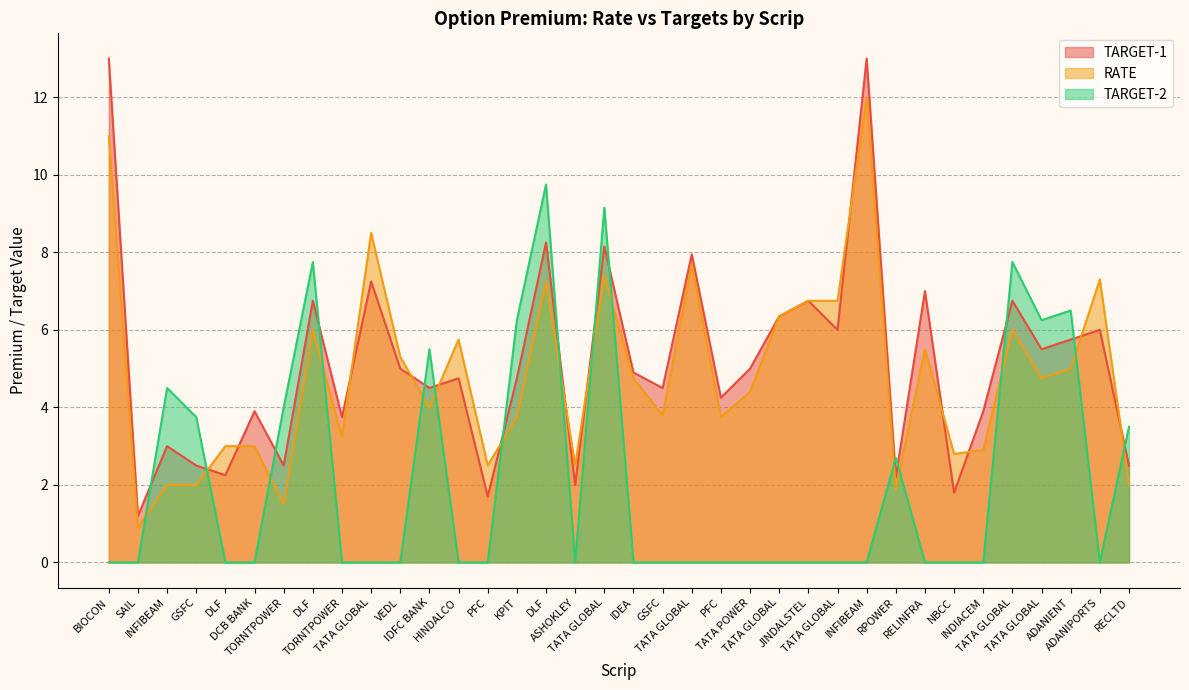

What is the difference between the maximum and minimum values in the TARGET-1 series?

11.8